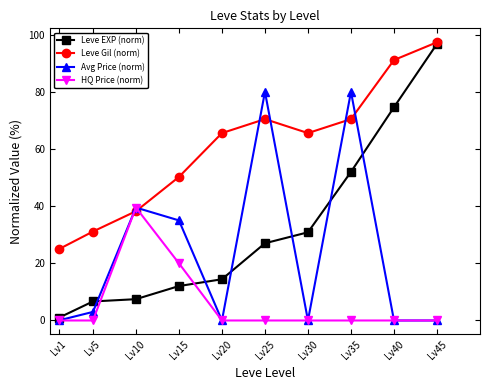

How many data points does each series have?

10